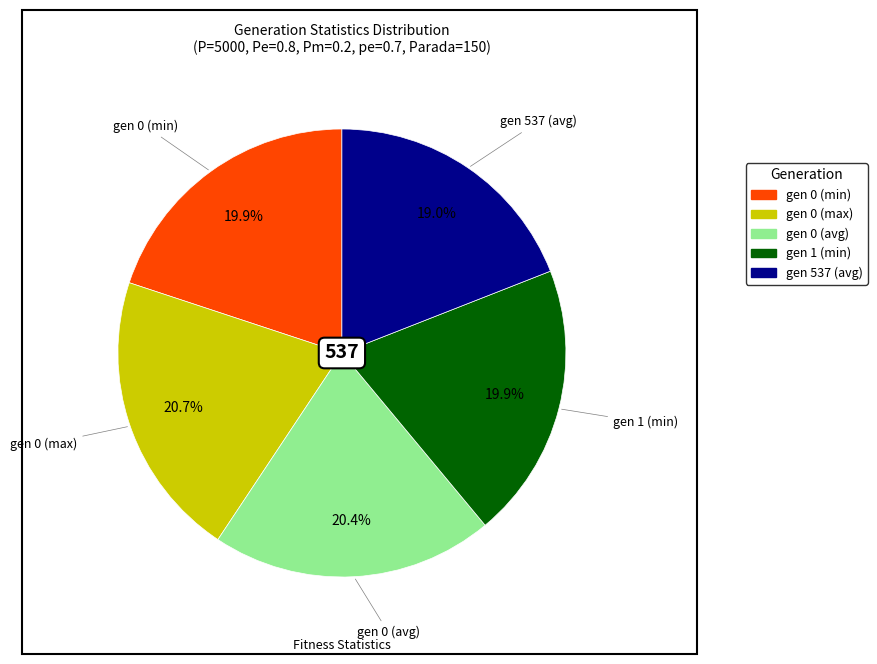

To the nearest percent, what is the average slice percentage?

20%